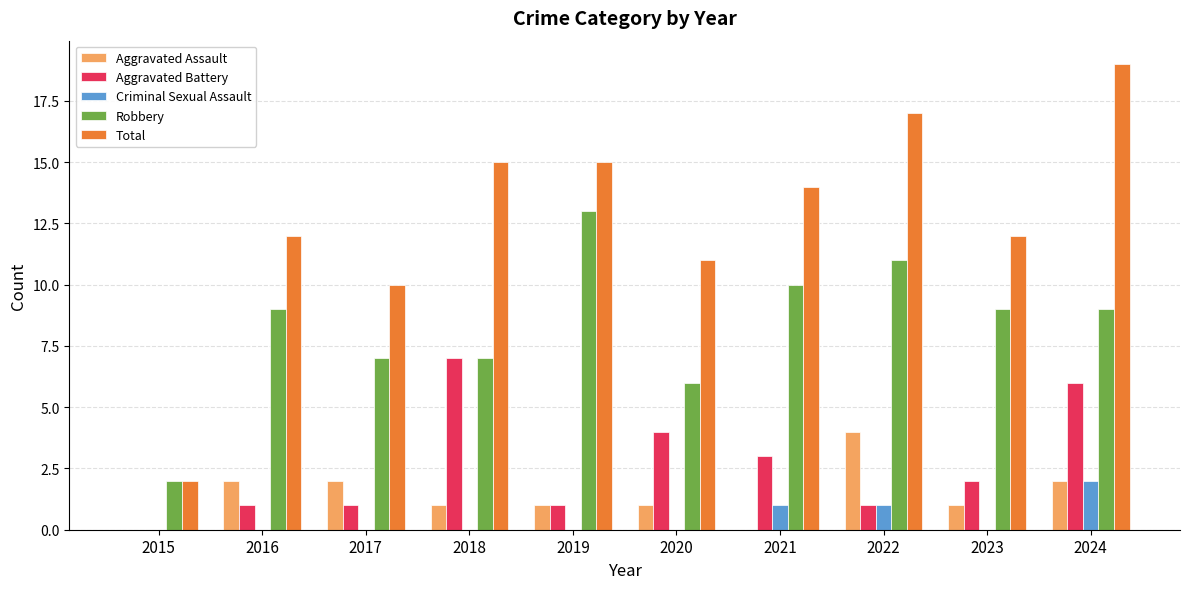

At which label does Total reach its peak?

2024